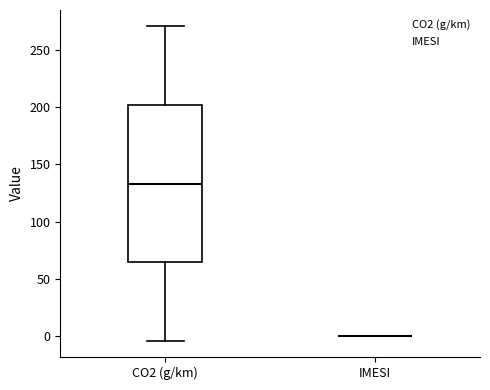

Reading left to right, transcribe this box plot: for each box, give where its median line is, the range the box spans, and where its two whiskers end, as read against the y-axis. The values are not printed on the chart, so give them approximately, as read against the axis.

CO2 (g/km): median 135, box 65 to 200, whiskers -5 to 270
IMESI: box collapsed to a line at 0, whiskers 0 to 0